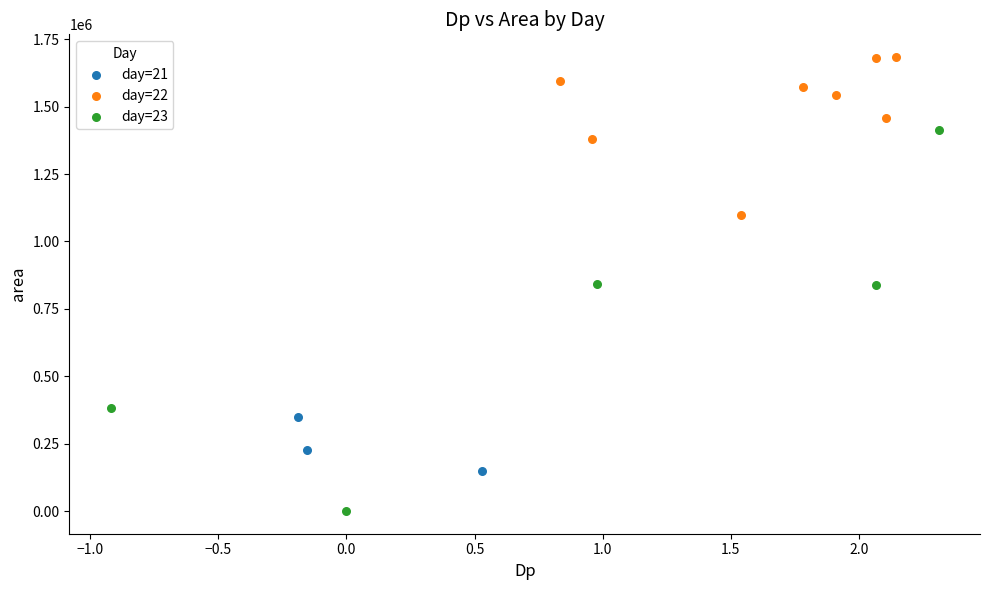

Which series has the largest Y range (max minus min)?

day=23